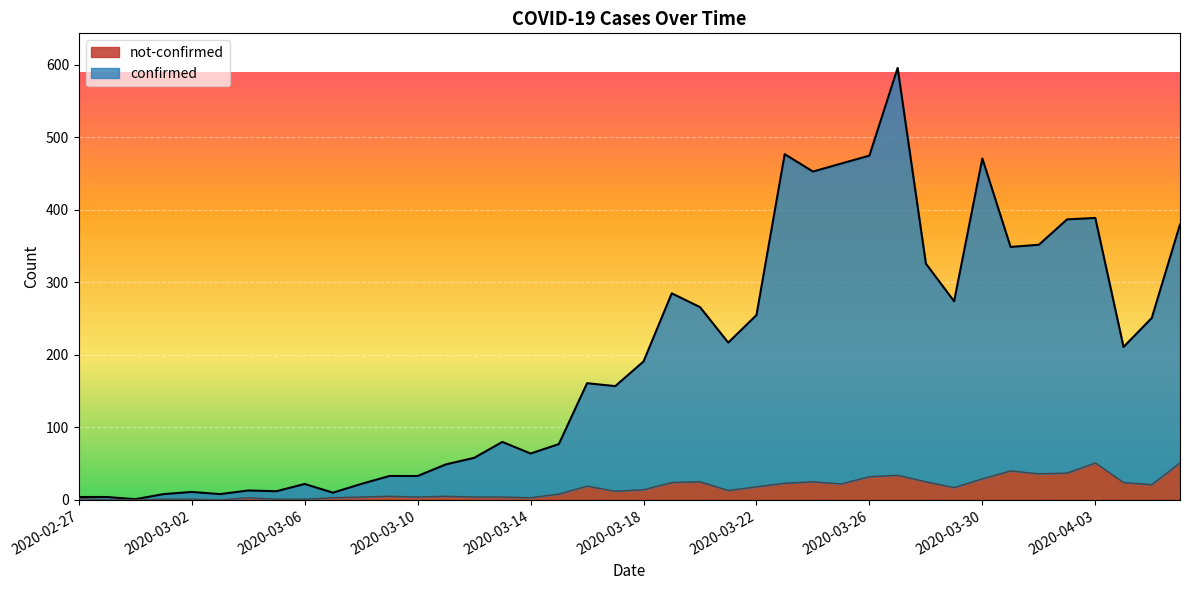

What is the label of the 30th point from the left?

2020-03-27